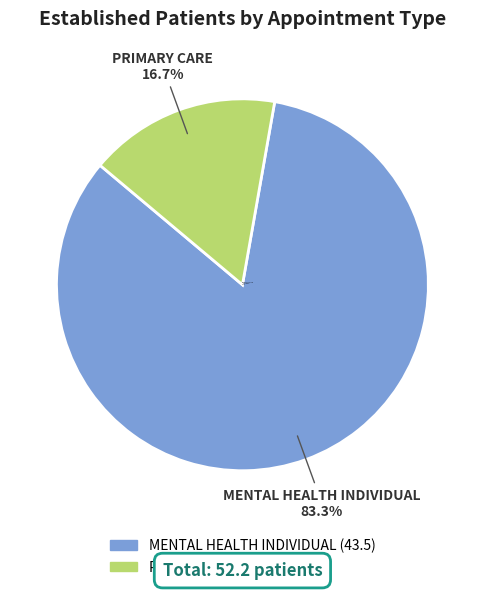

Rank the categories by value from highest to lowest.

MENTAL HEALTH INDIVIDUAL, PRIMARY CARE